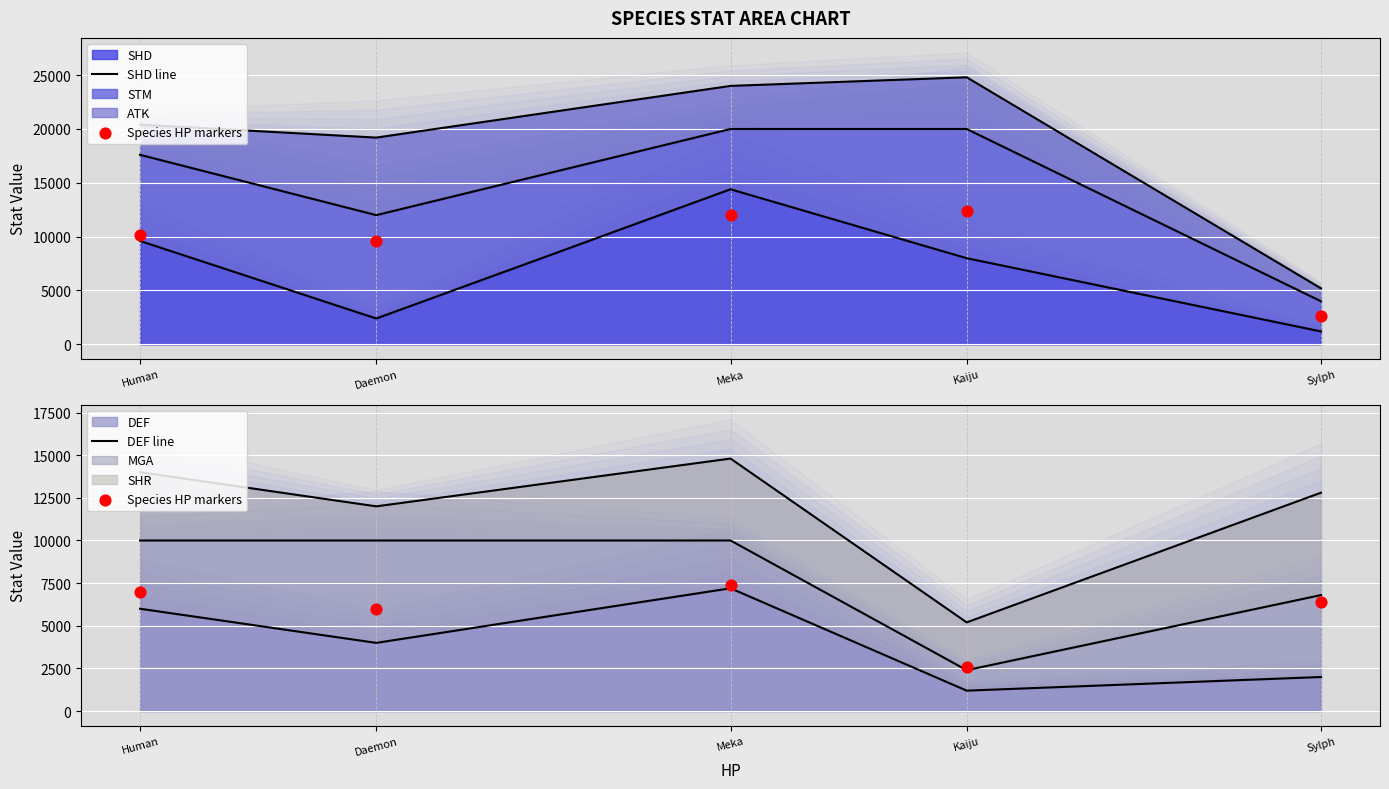

Which series has the largest total across all categories?

SHD line